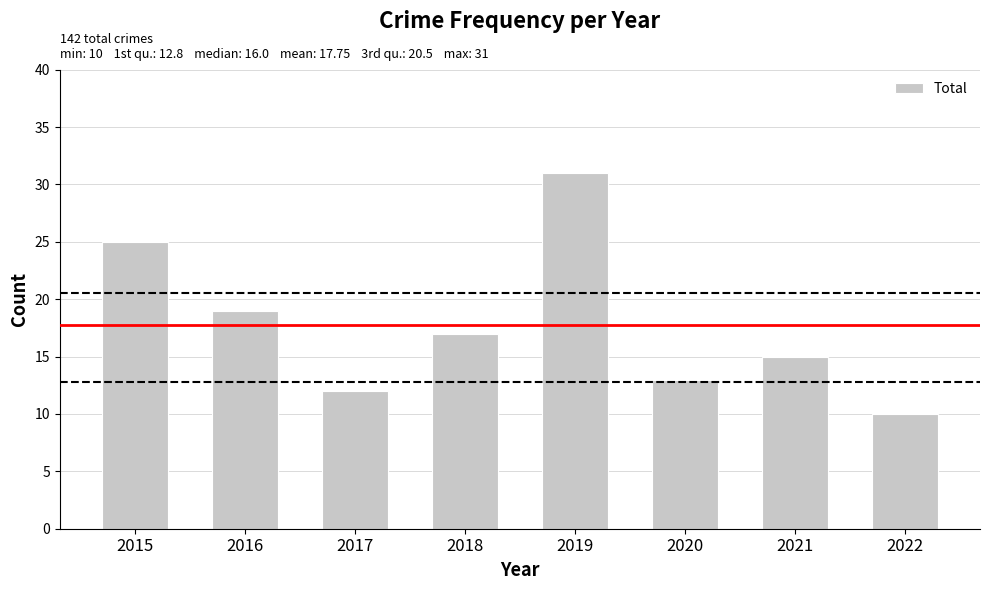

What is the greatest value displayed?

31